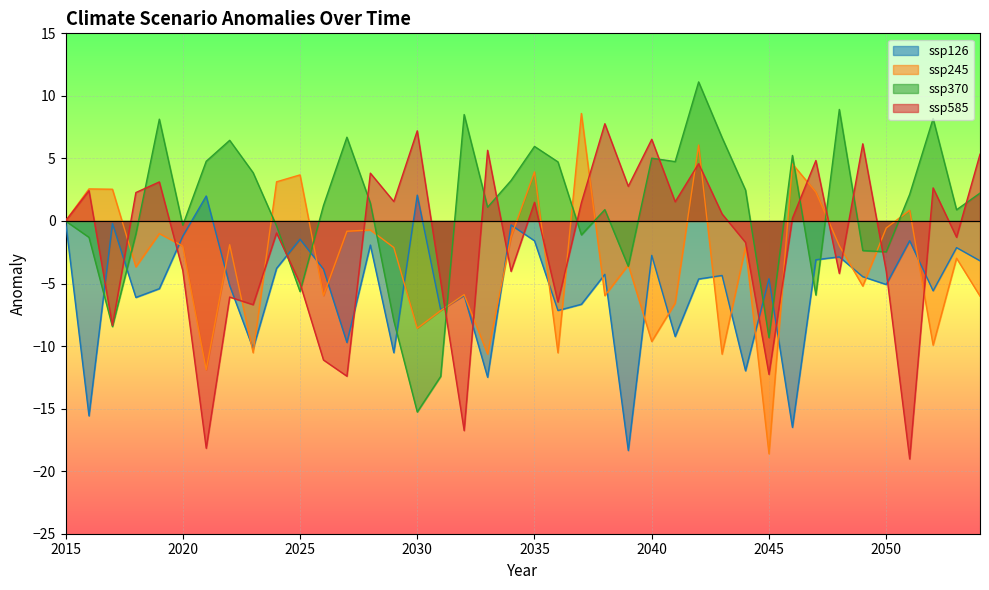

How many lines are shown in the chart?

4